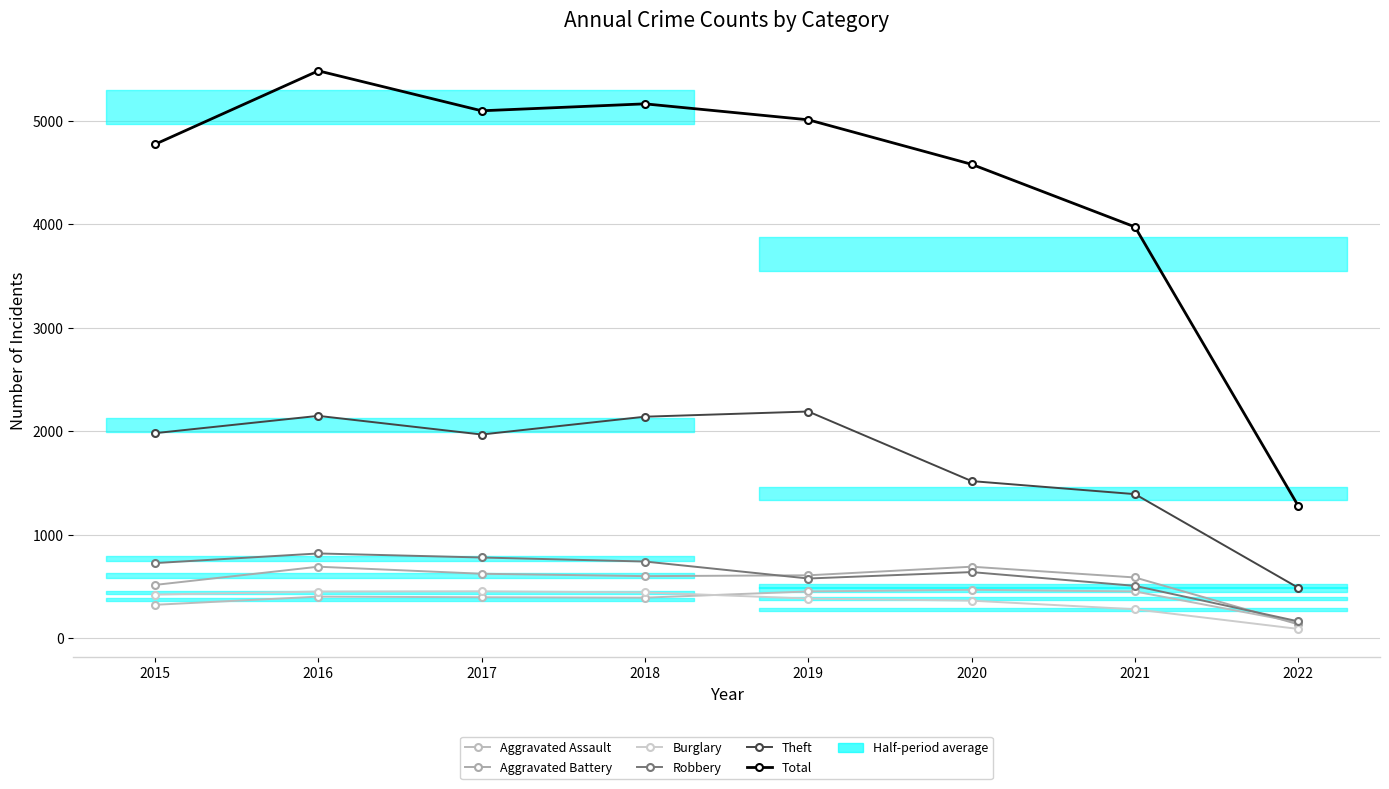

Is this an area chart (filled region under the line)?

No